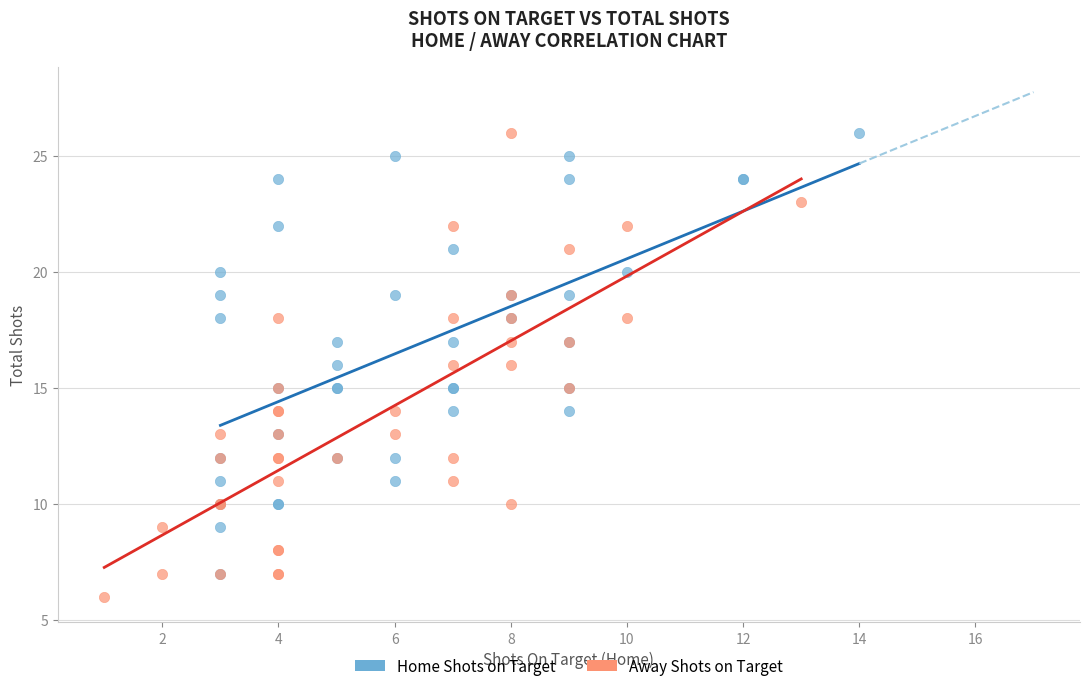

Which series has the largest Y range (max minus min)?

Away Shots on Target